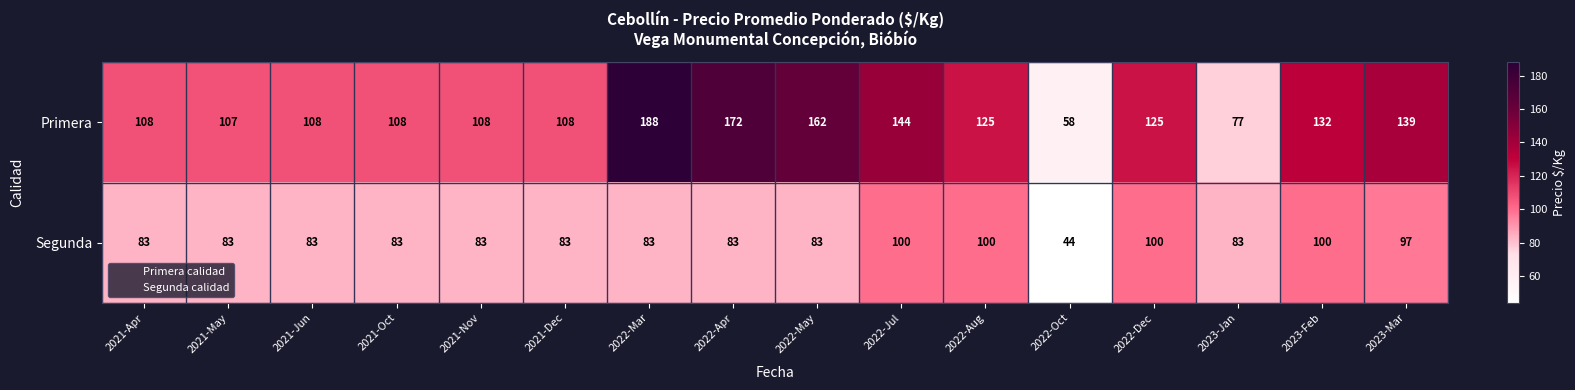

What is the sum of all Primera values?

1969